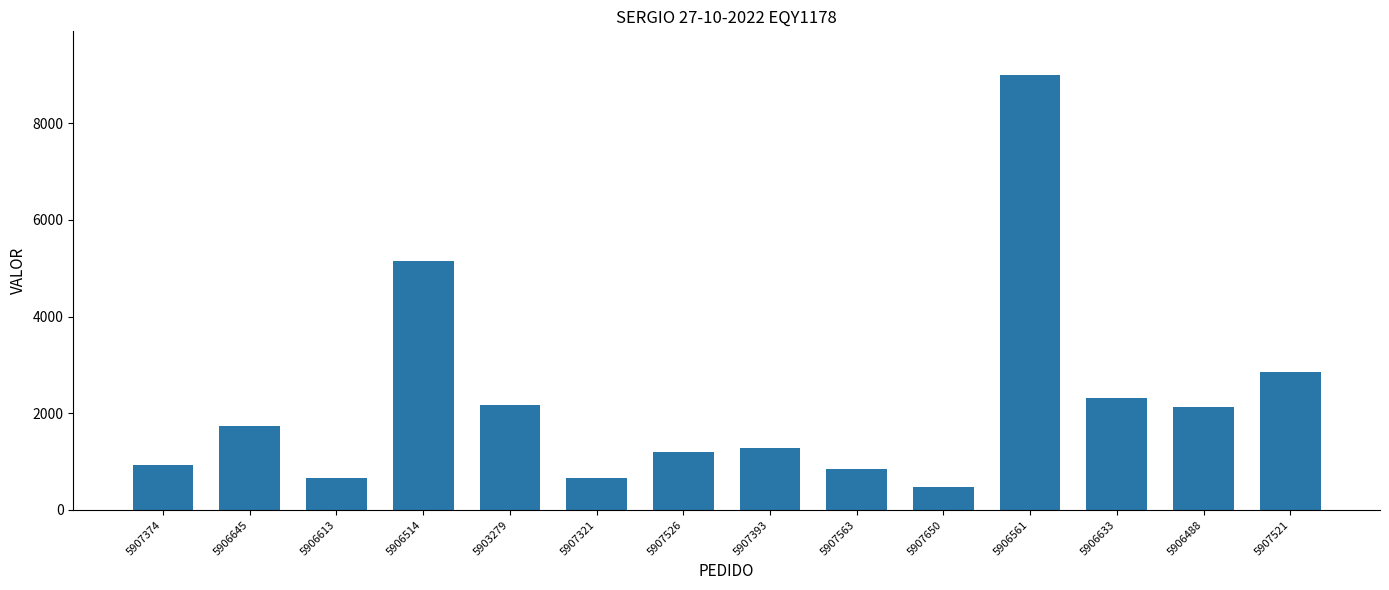

Is it true that the value at 5907526 is 745.3?

False